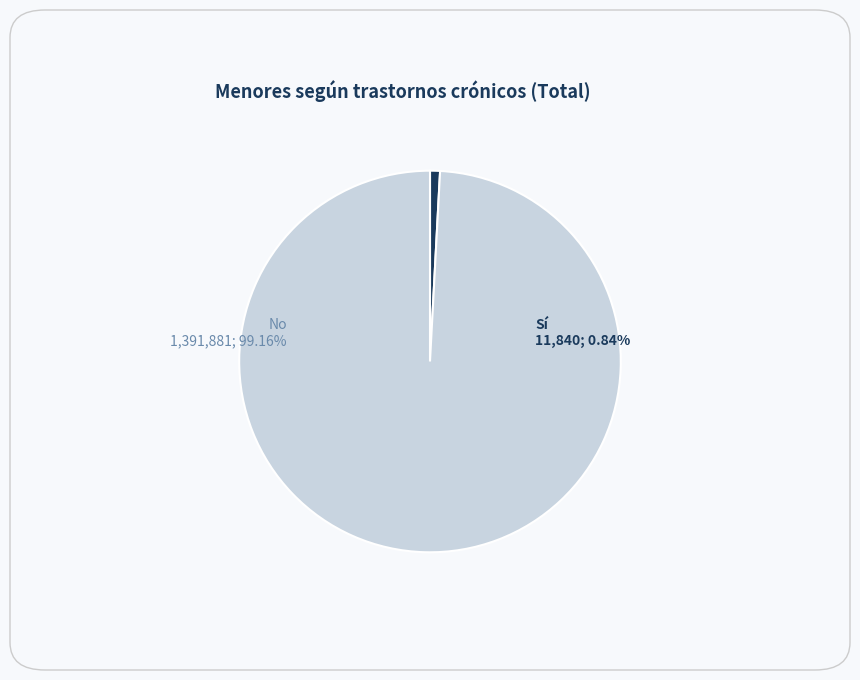

To the nearest percent, what is the combined percentage of No and Sí?

100%